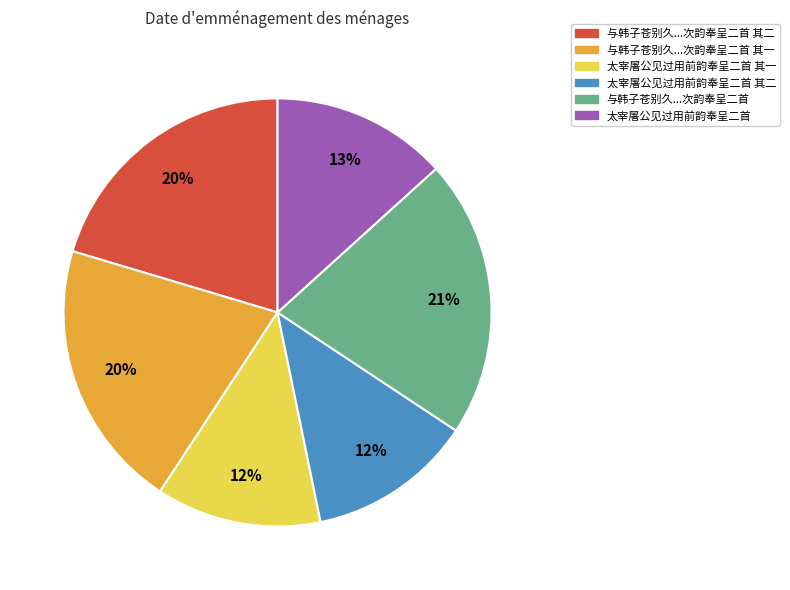

Is there a majority slice in this chart?

No